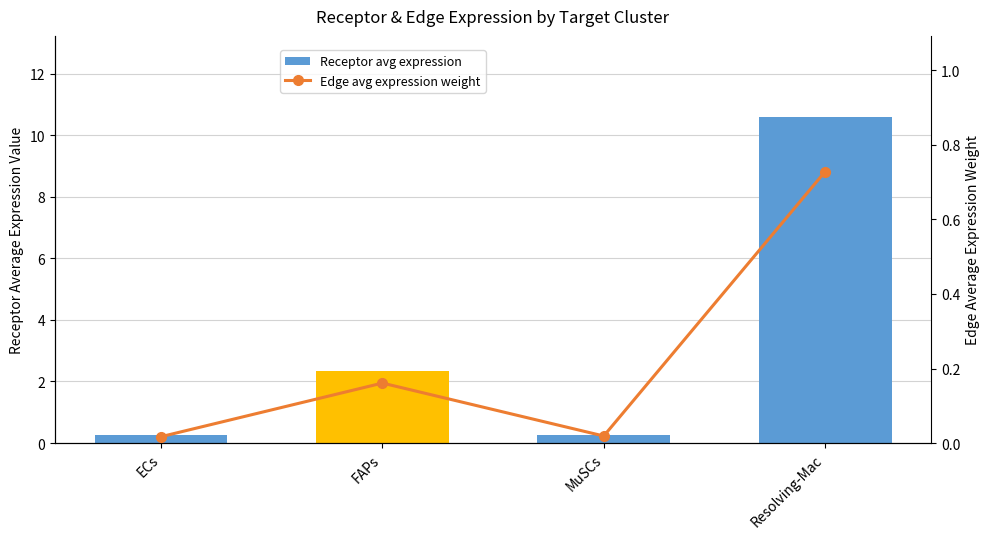

Reading right to left, what are all the values shown in this chart?

Receptor avg expression: 10.6	0.3	2.3	0.2
Edge avg expression weight: 0.7	0.0	0.2	0.0